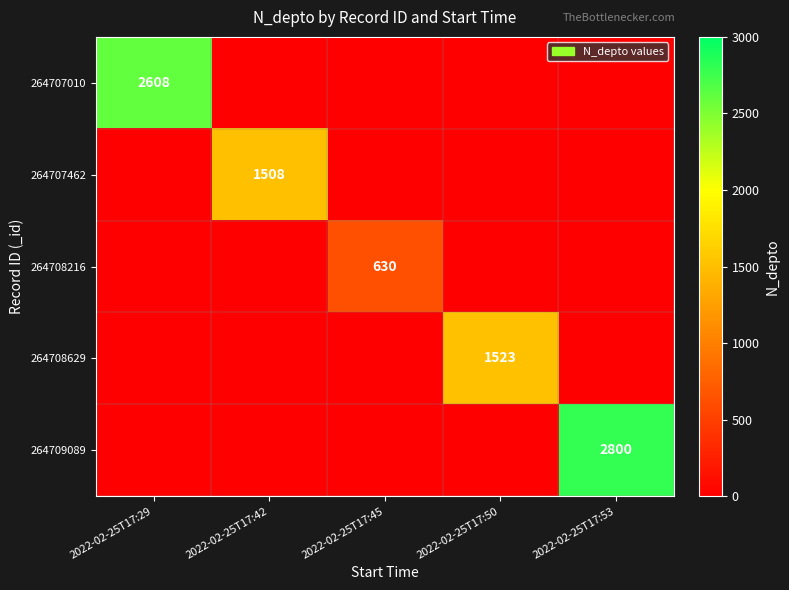

How many series are shown in this chart?

5